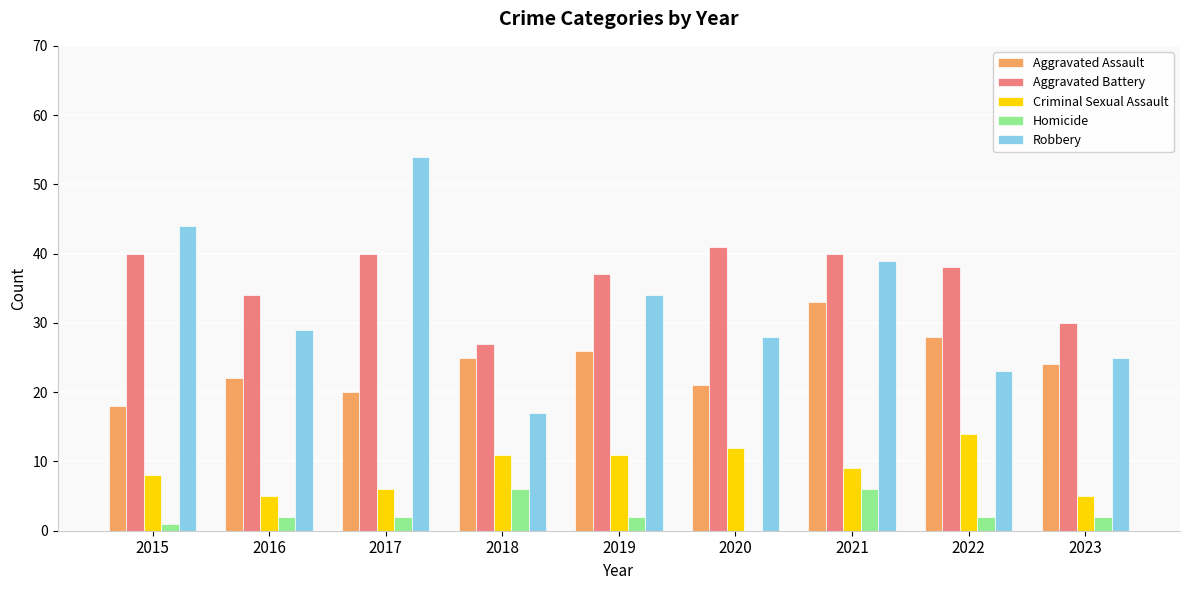

True or false: Criminal Sexual Assault has a value of 21 at 2022.

False